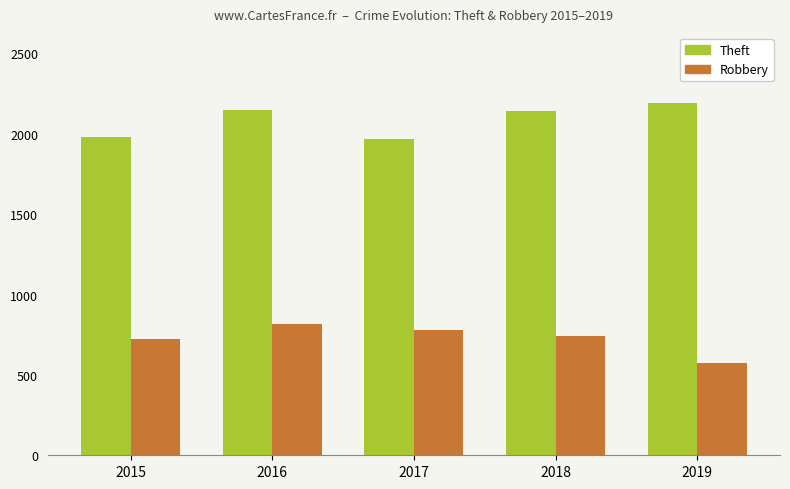

What is the sum of the Robbery values at 2019 and 2018?

1318